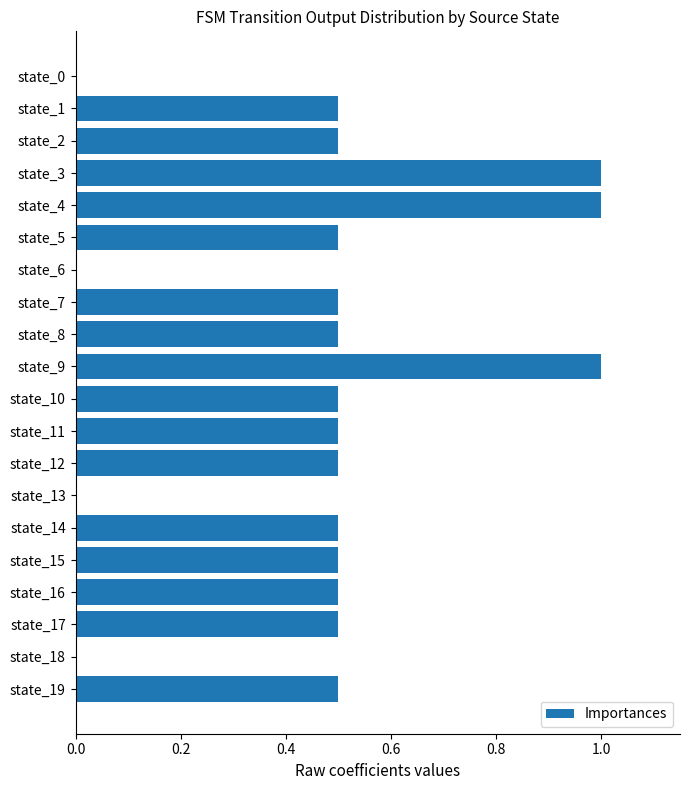

Are the bars horizontal?

Yes